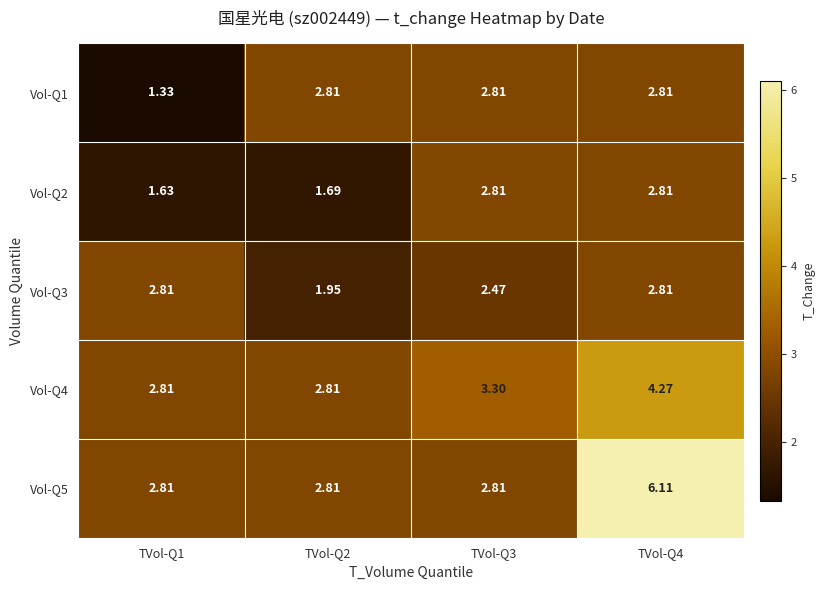

Is the value of Vol-Q2 at TVol-Q1 greater than the value of Vol-Q3 at TVol-Q1?

No